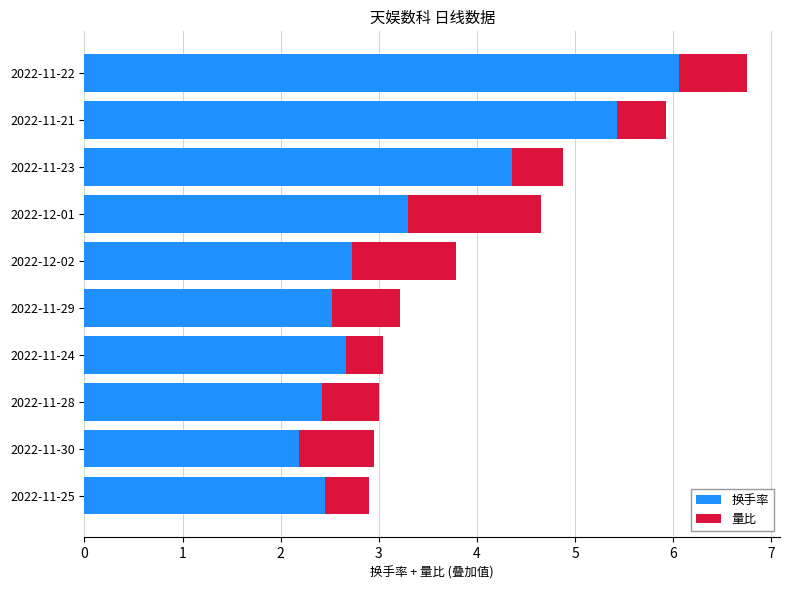

Where is 换手率 nearest to the value 4?

2022-11-23